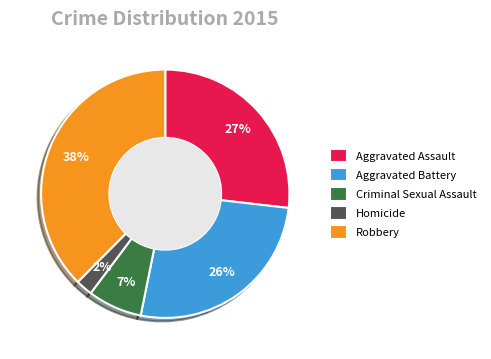

To the nearest percent, what percentage of the pie is Robbery?

38%